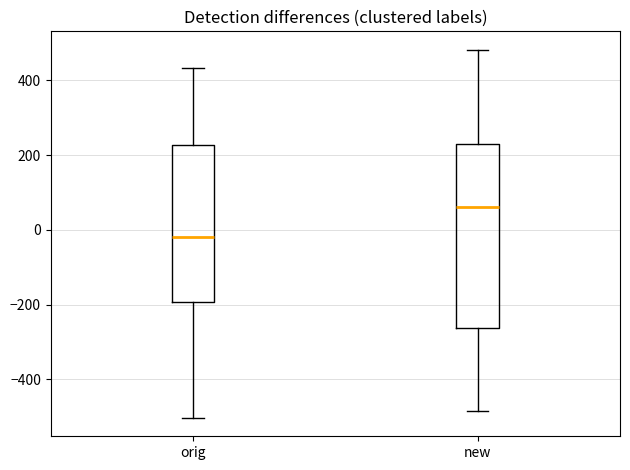

Comparing the boxes themselves (not the whiskers), which one is the tallest?

new